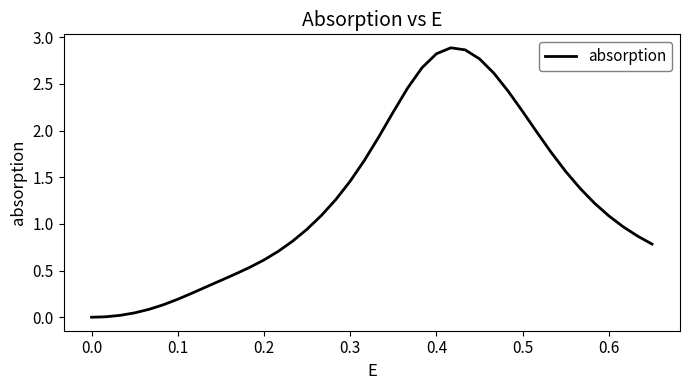

Does the chart display data point markers on the line(s)?

No